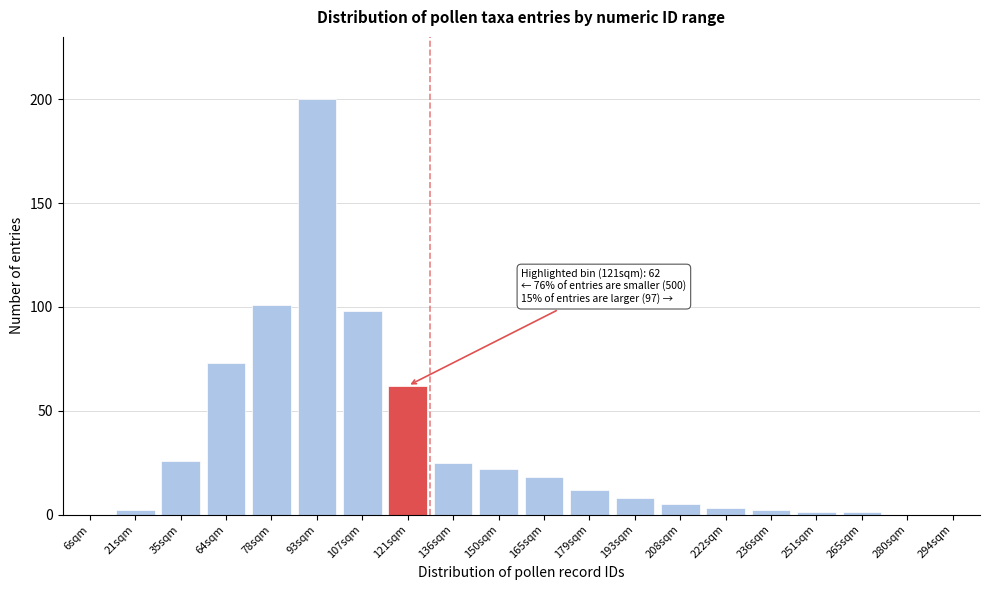

Reading left to right, extract all data points from this chart.

6sqm=0	21sqm=2	35sqm=26	64sqm=73	78sqm=101	93sqm=200	107sqm=98	121sqm=62	136sqm=25	150sqm=22	165sqm=18	179sqm=12	193sqm=8	208sqm=5	222sqm=3	236sqm=2	251sqm=1	265sqm=1	280sqm=0	294sqm=0